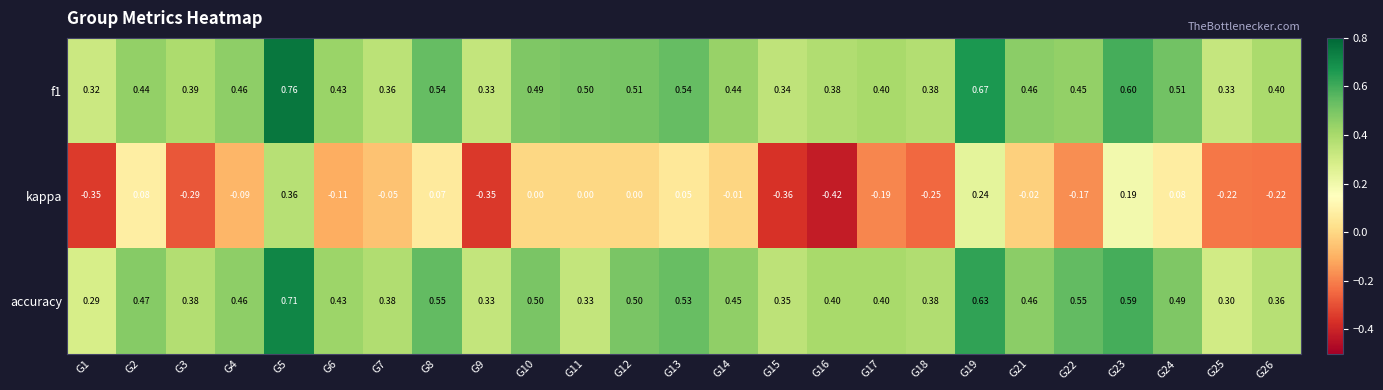

Which series changed the most between G8 and G25?

kappa